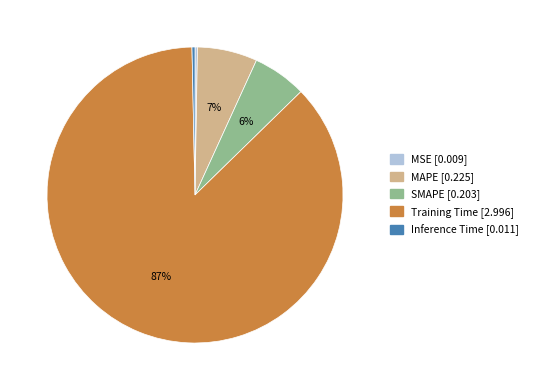

To the nearest percent, what is the difference between the largest and smallest slice percentages?

87%